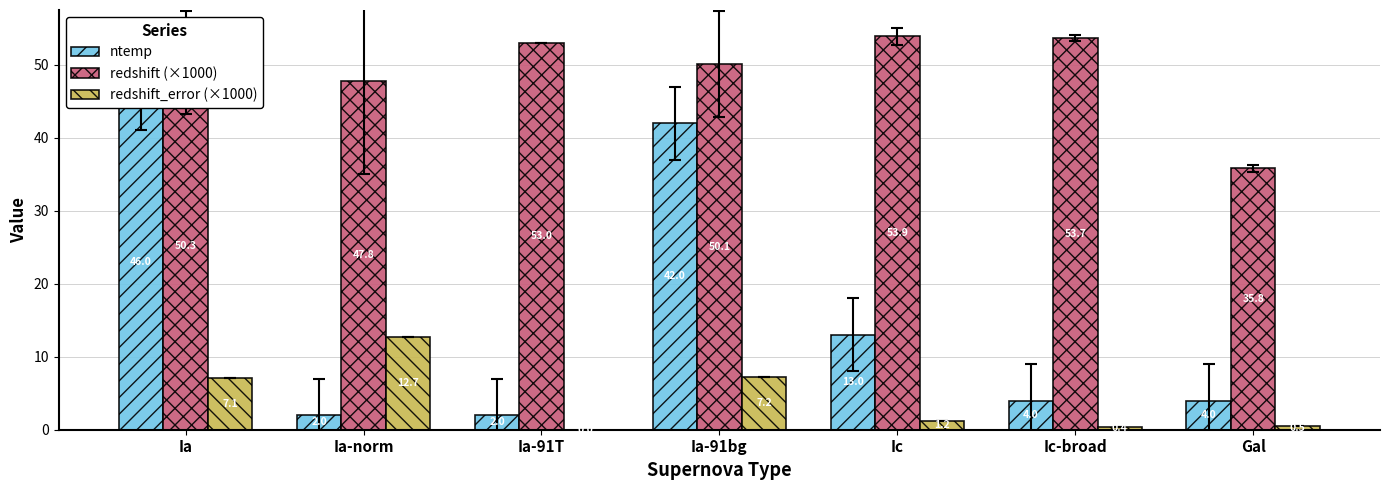

How many data points in ntemp are less than 4?

2